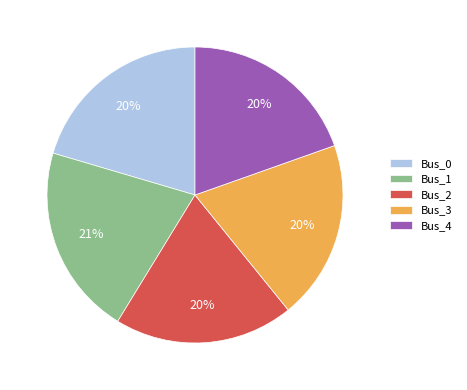

Is the sum of Bus_2 and Bus_3 greater than half?

No